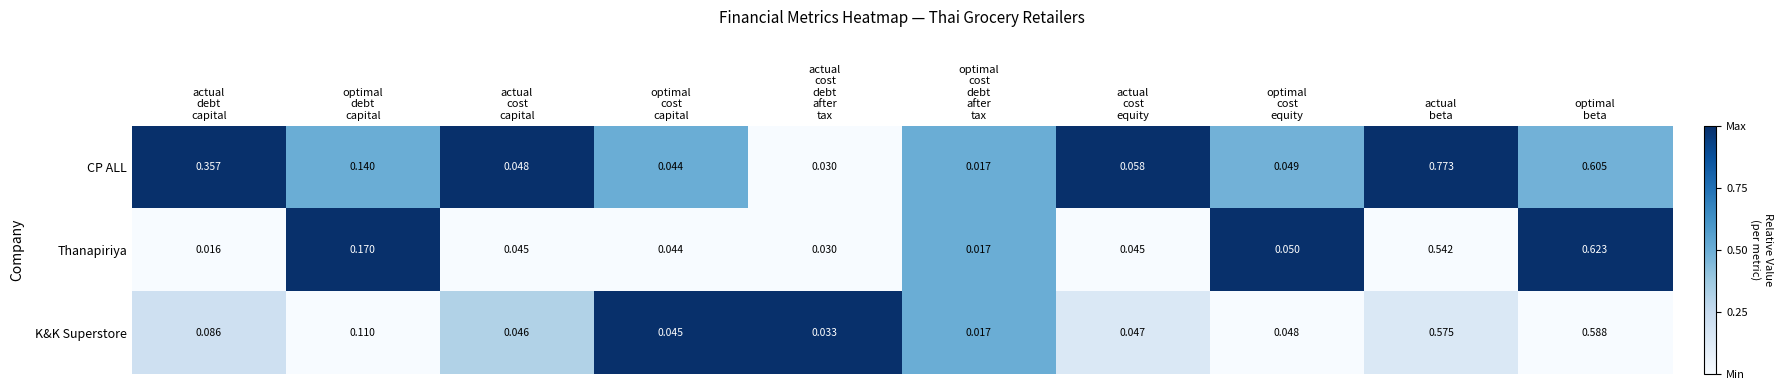

List the series in order of their peak value, highest first.

CP ALL, Thanapiriya, K&K Superstore